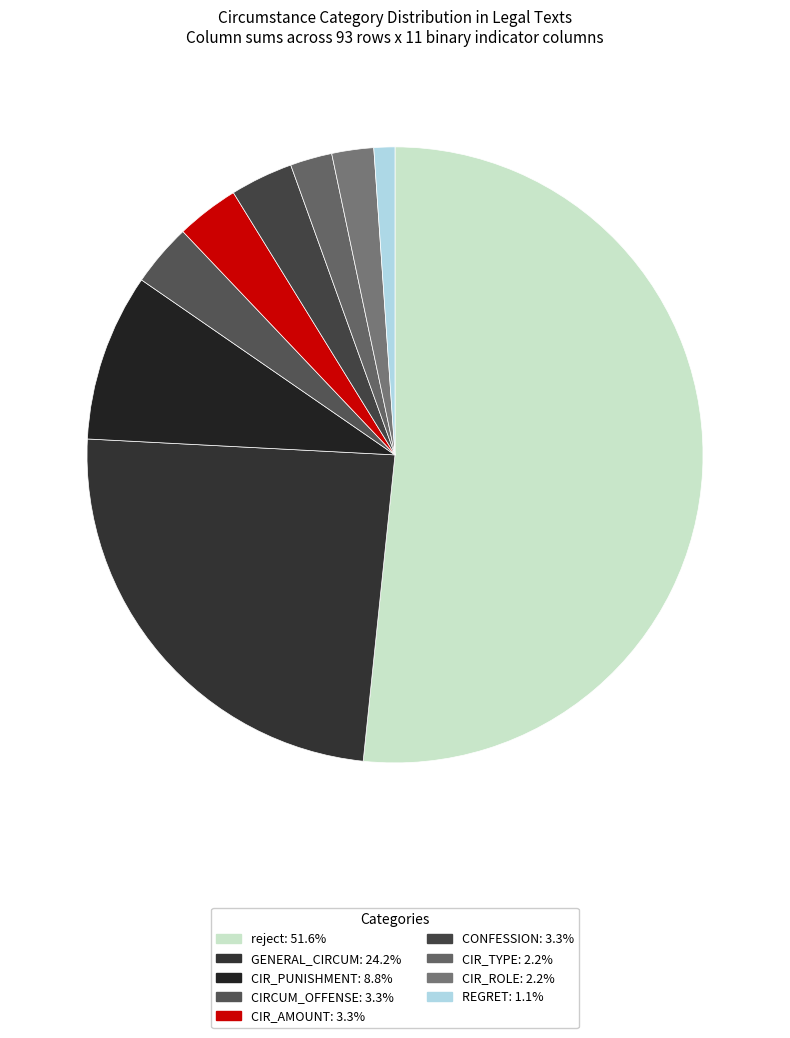

How many segments does this pie chart have?

9